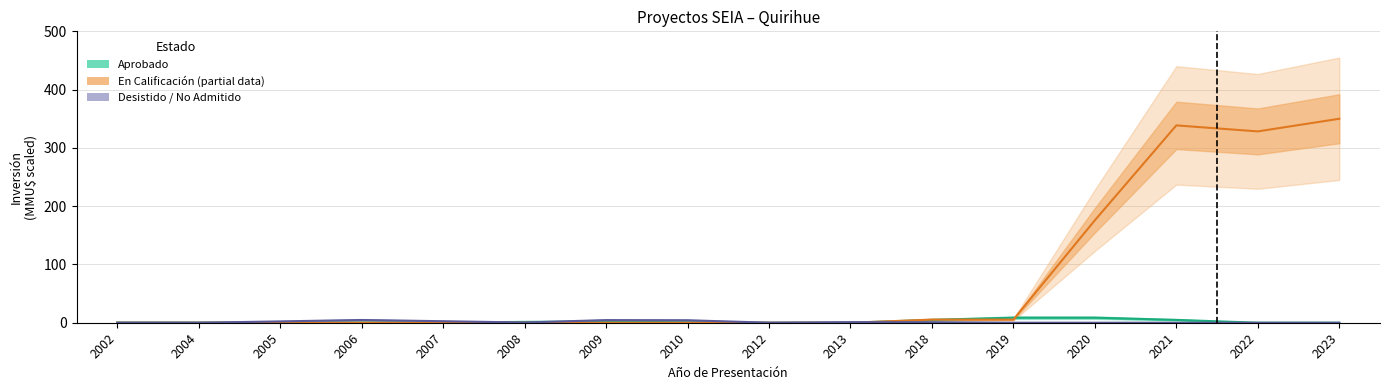

What is the spread (max minus min) of values at 2020?

175.8